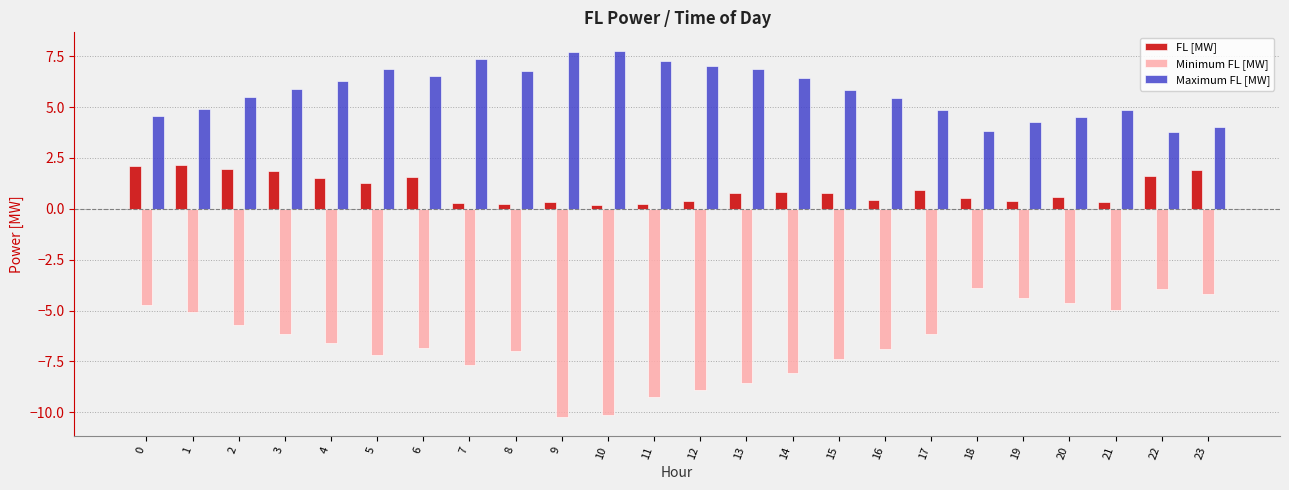

What is the total value across all series at 23?

1.8